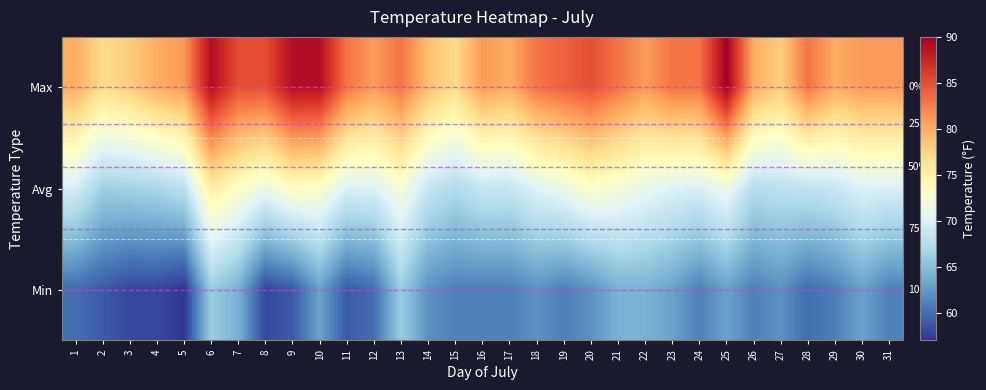

Is it true that Avg equals 70.3 at 18?

True